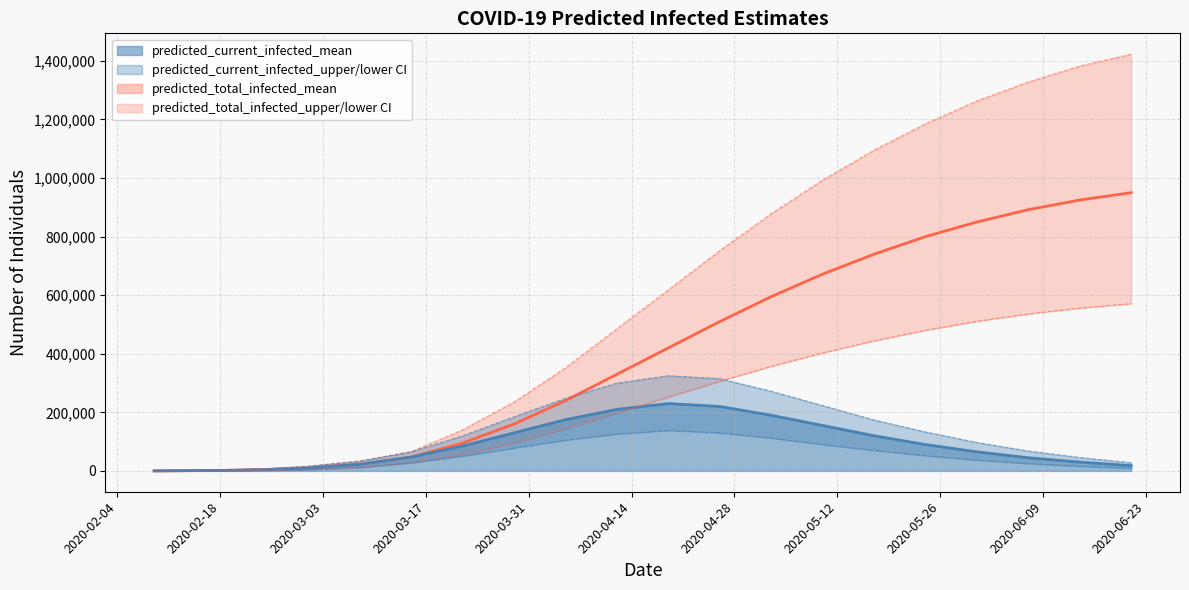

True or false: predicted_current_infected_lower and predicted_current_infected_mean cross at least once.

False